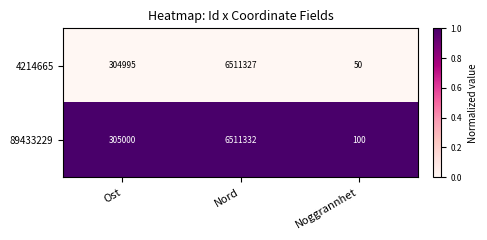

Which category has the lowest value in the 4214665 series?

Noggrannhet